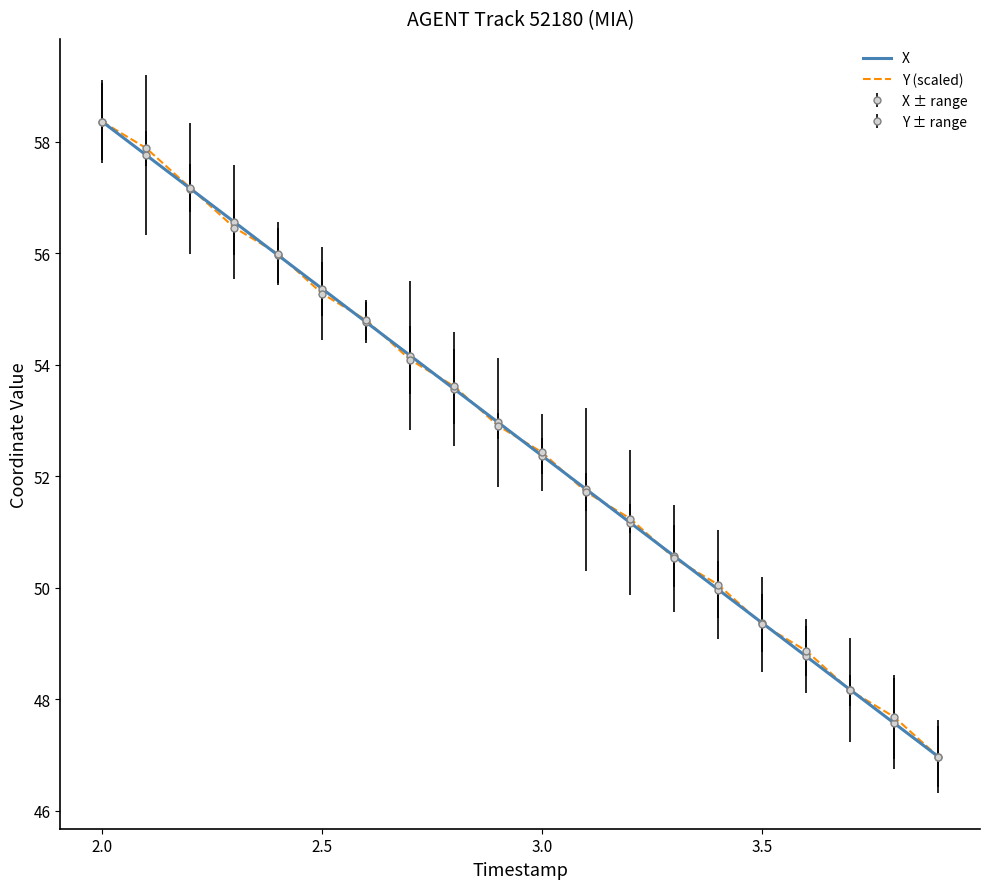

How many intersections are there between Y (scaled) and X?

16